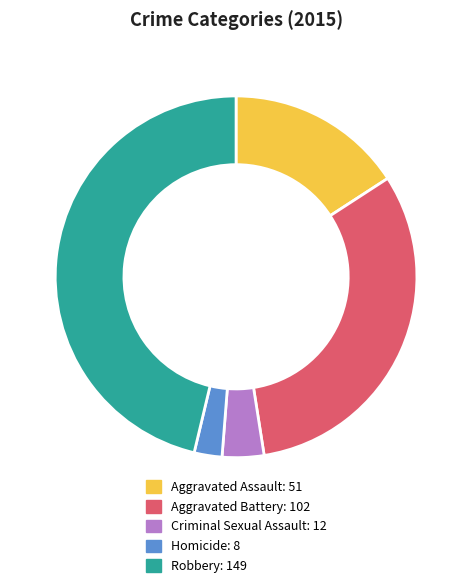

Is Homicide the majority of the pie?

No